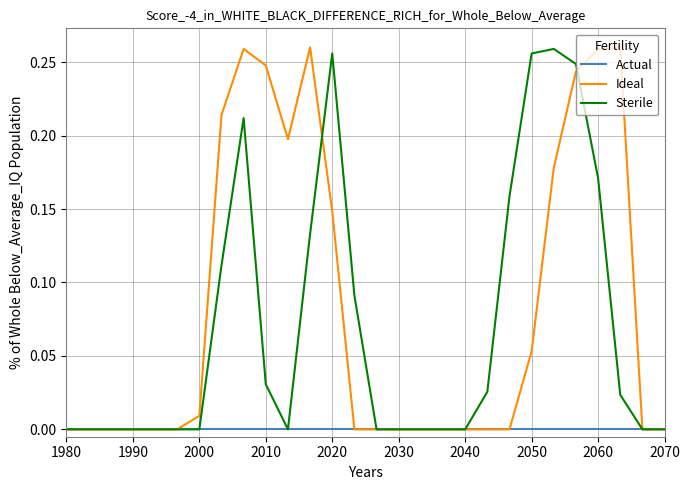

List the series in order of their overall mean, highest first.

Ideal, Sterile, Actual